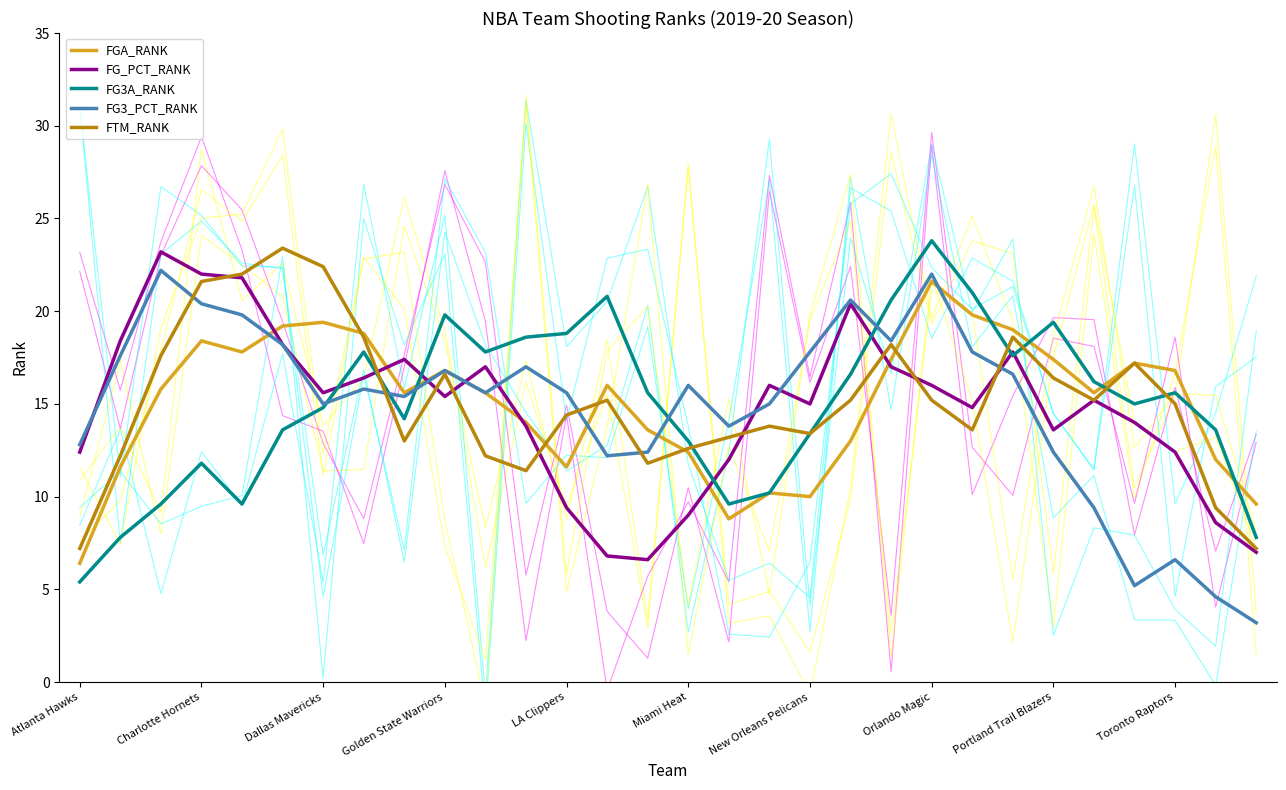

Is the value of FG_PCT_RANK at Dallas Mavericks greater than the value of FGA_RANK at Portland Trail Blazers?

No